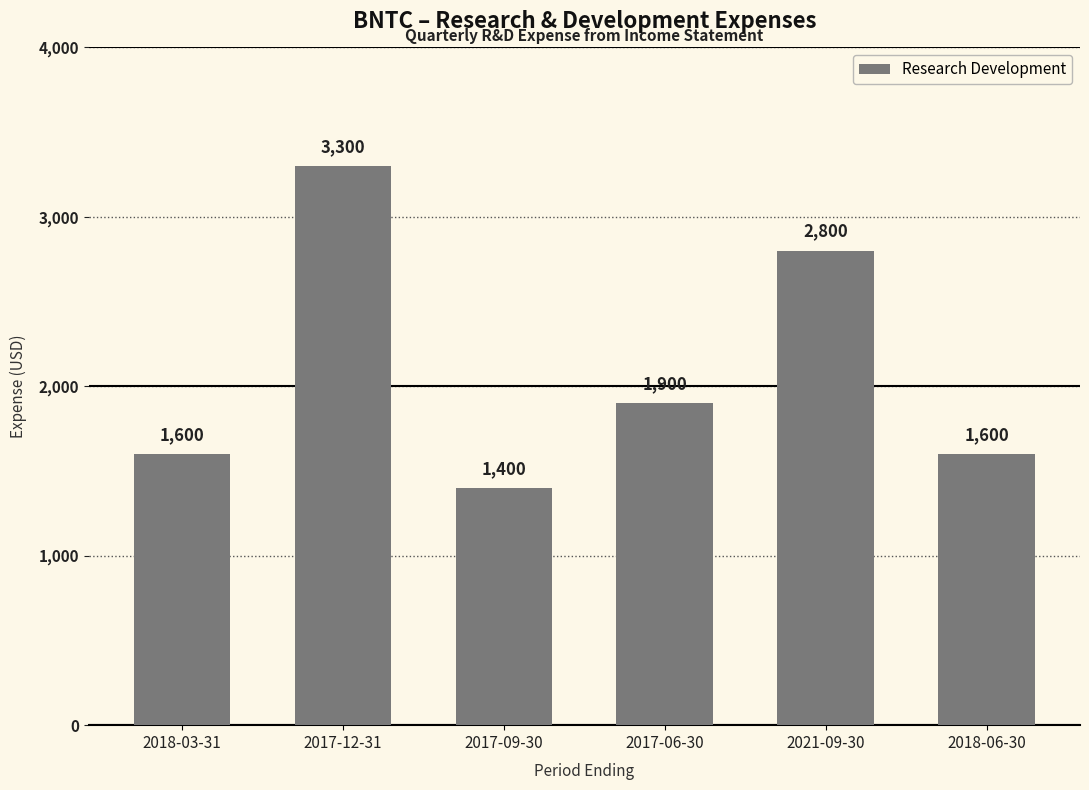

What is the ratio of the value at 2018-06-30 to the value at 2021-09-30?

0.6